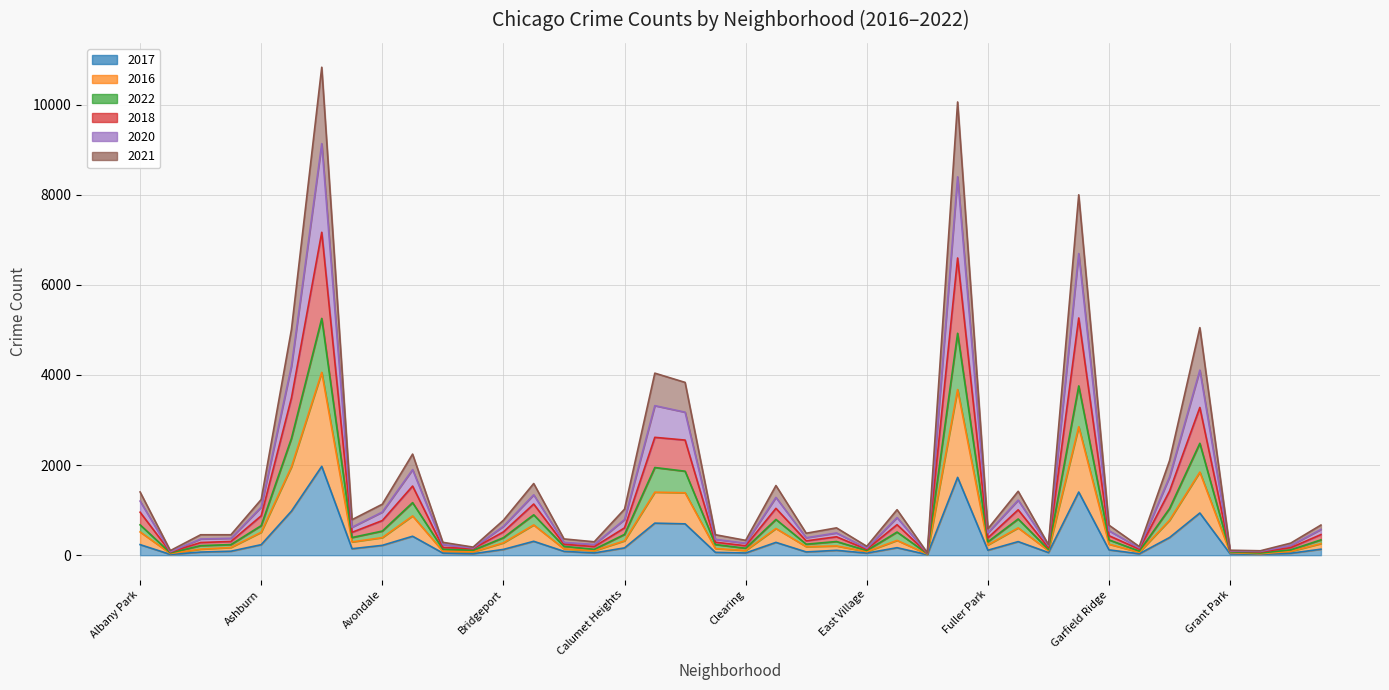

Does the chart display data point markers on the line(s)?

No